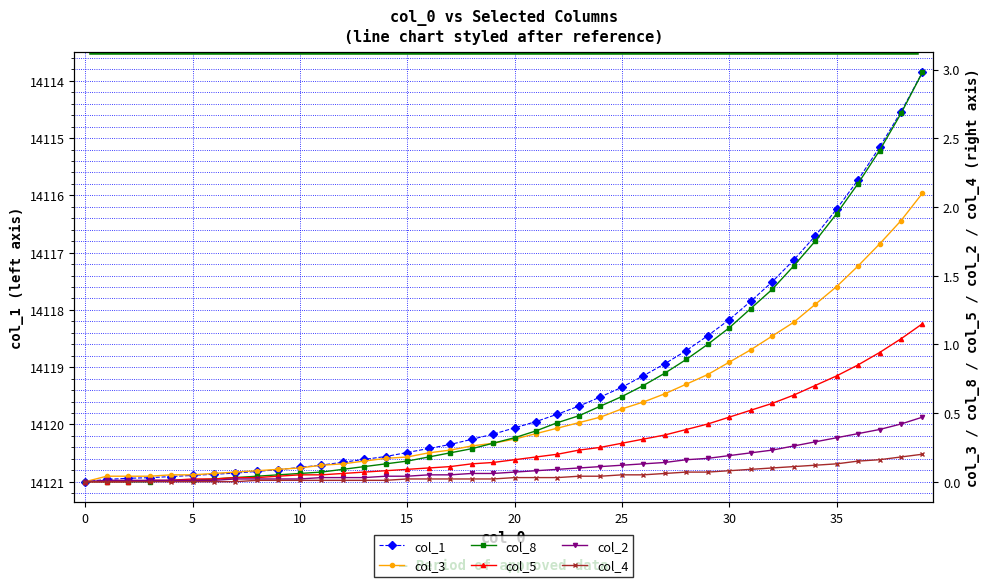

How many lines are shown in the chart?

6